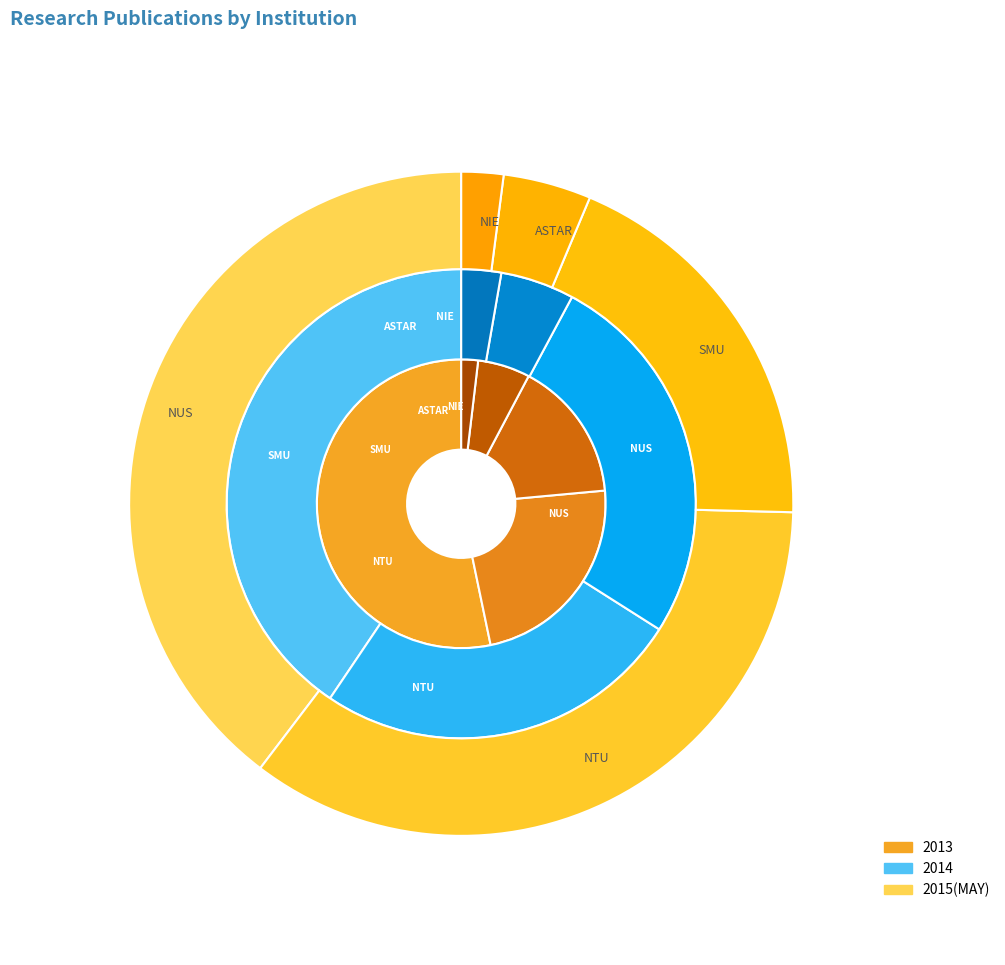

Is there any slice that represents more than half of the pie?

Yes